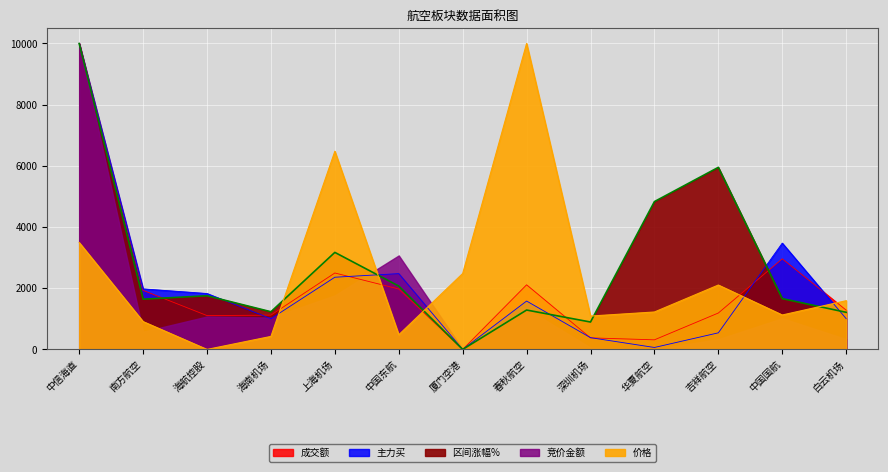

At which category does 区间涨幅% reach its first local valley?

南方航空